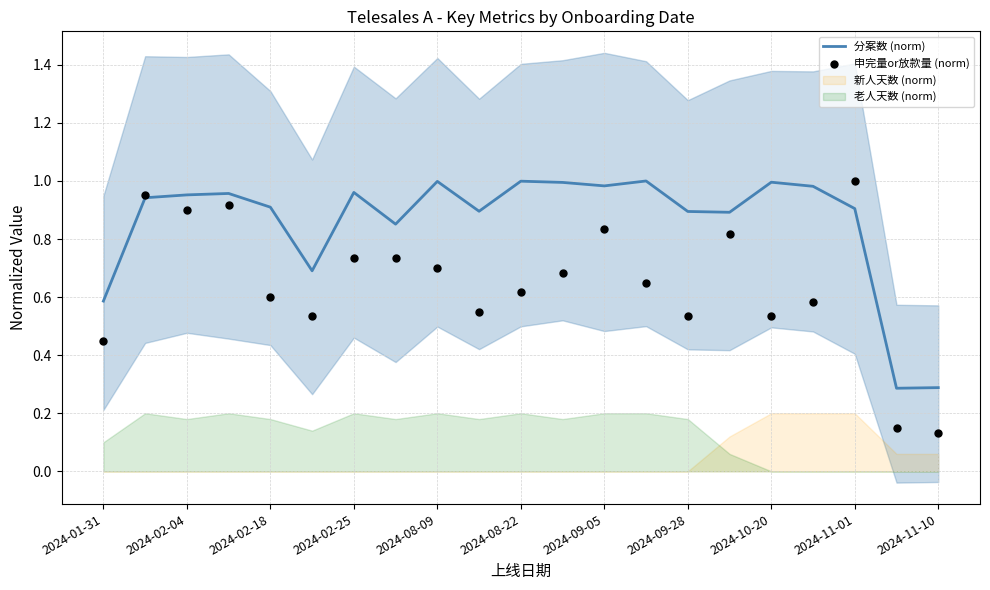

The 分案数 (norm) series shows 0.9 at 2024-09-28. True or false?

True